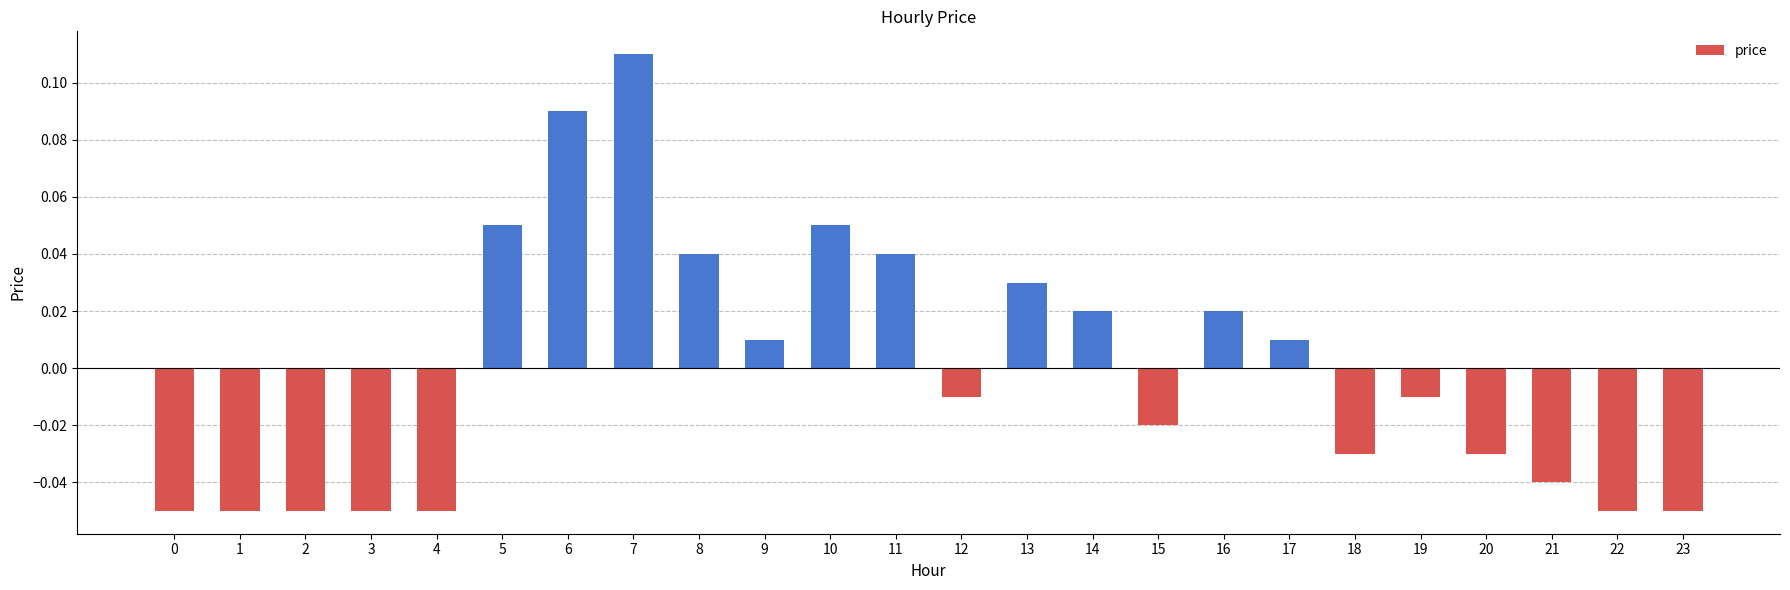

How many bars are there in total?

24